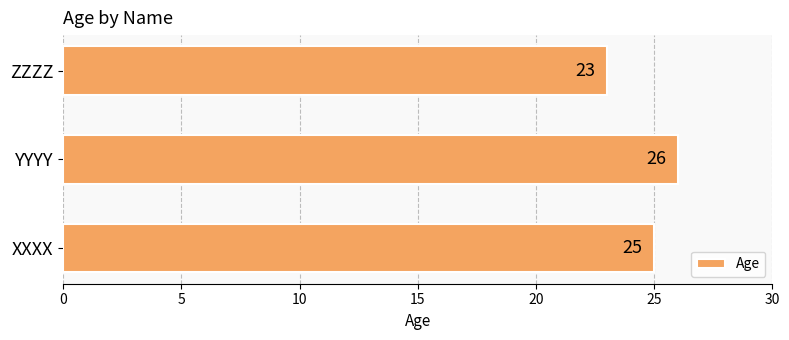

What is the ratio of the value at ZZZZ to the value at YYYY?

0.9